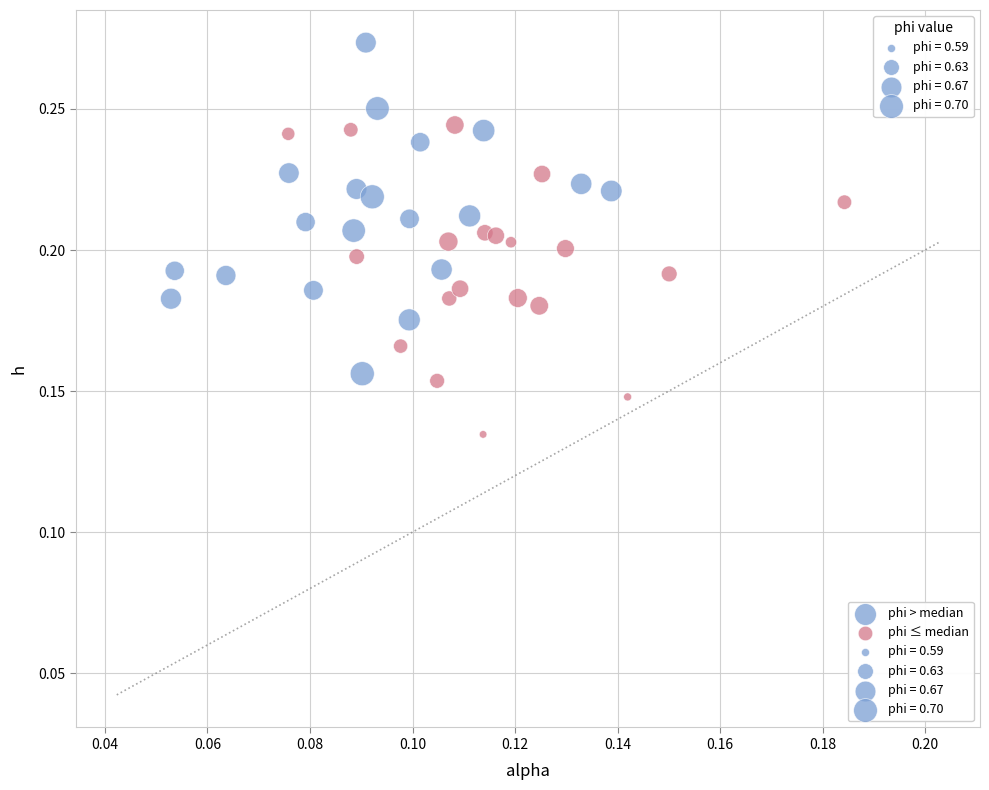

Which series reaches the maximum Y coordinate?

phi > median